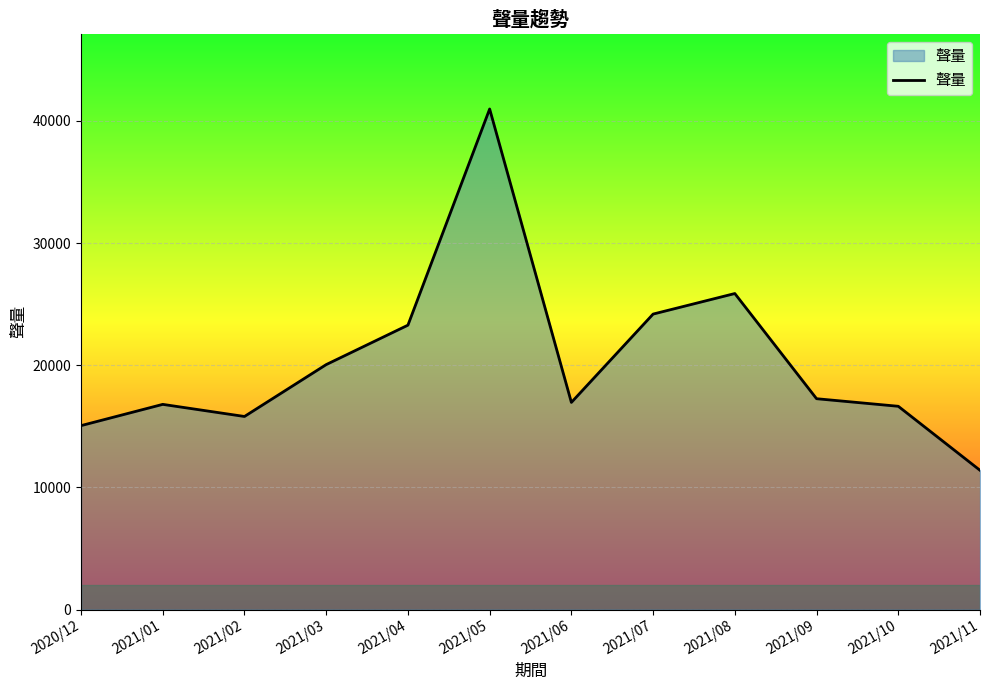

Is it true that the value at 2021/05 is 40970?

True